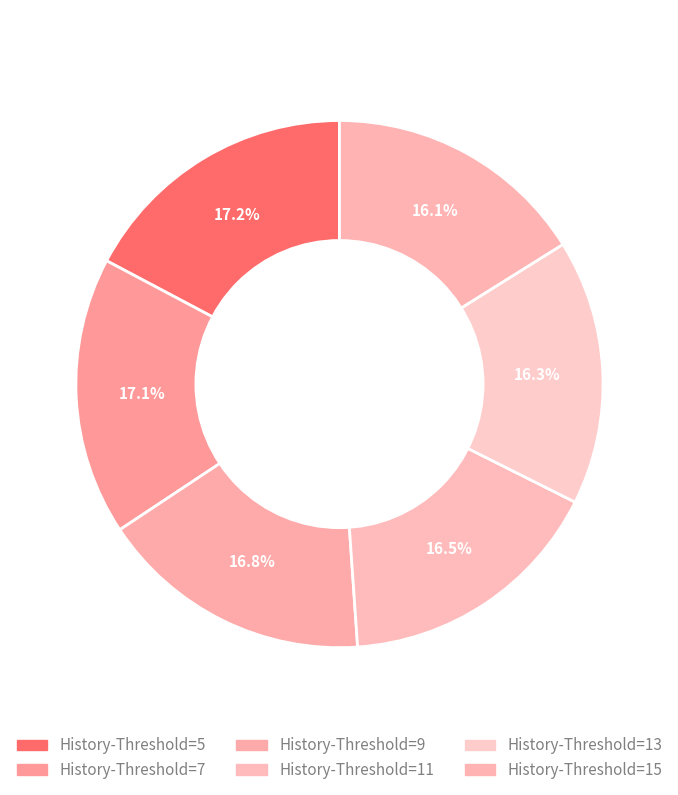

The 13 slice represents 31% of the pie. True or false?

False